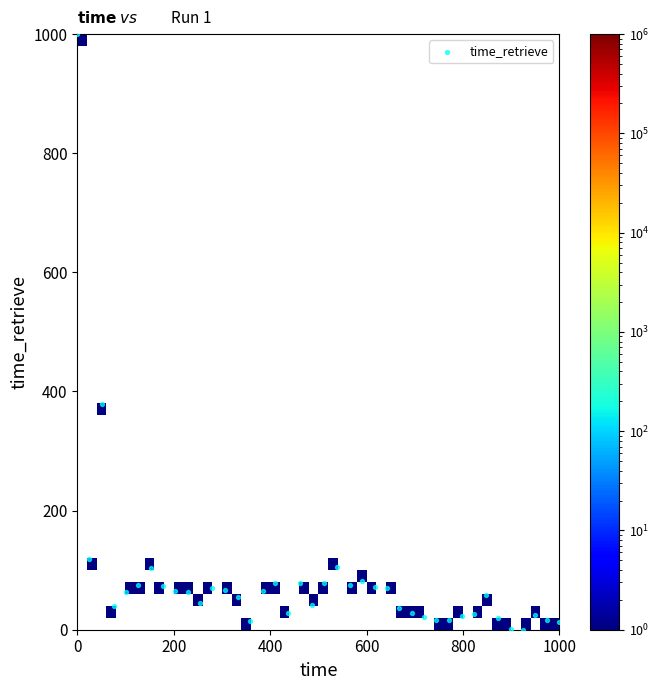

What Y value in the scatter plot is closest to 500?

379.6